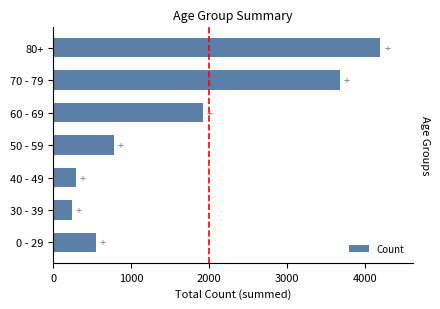

What is the minimum value shown in the chart?

233